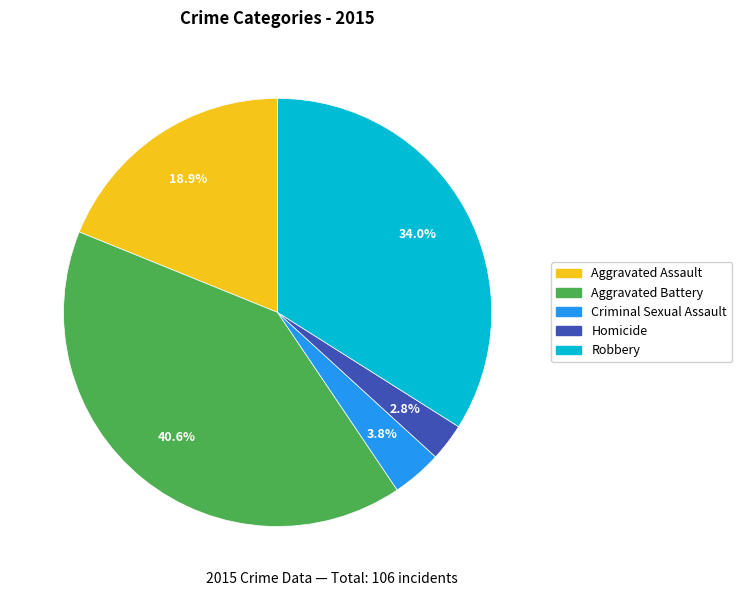

To the nearest percent, what percentage of the pie is Homicide?

3%